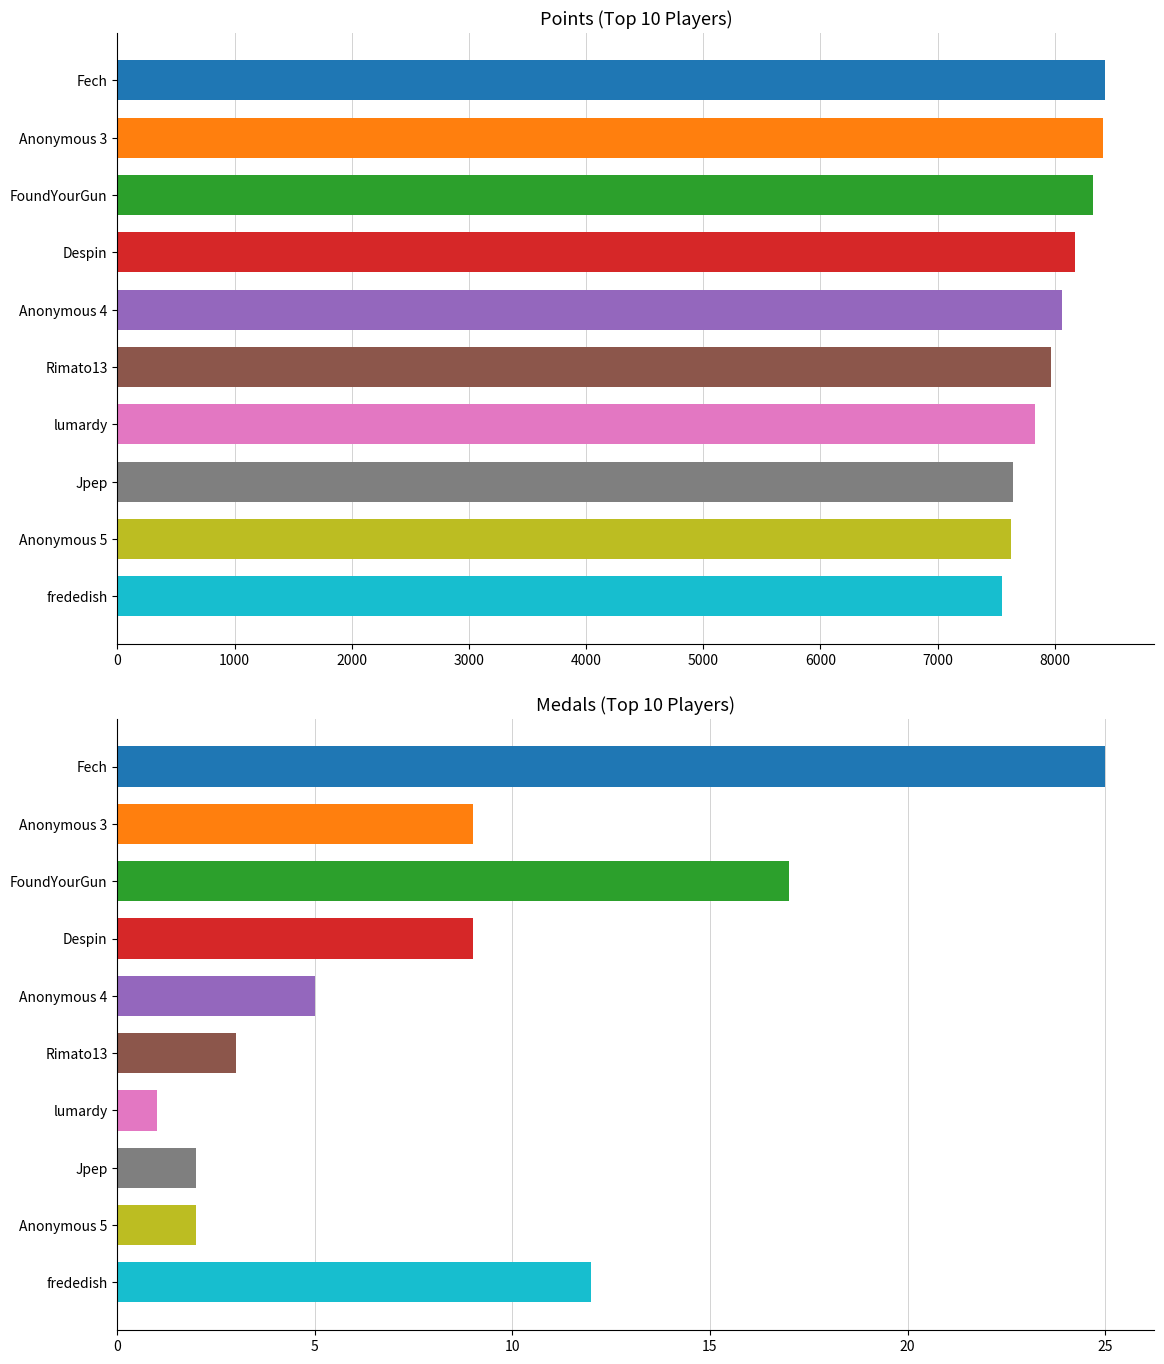

What is the maximum value shown in the chart?

8429